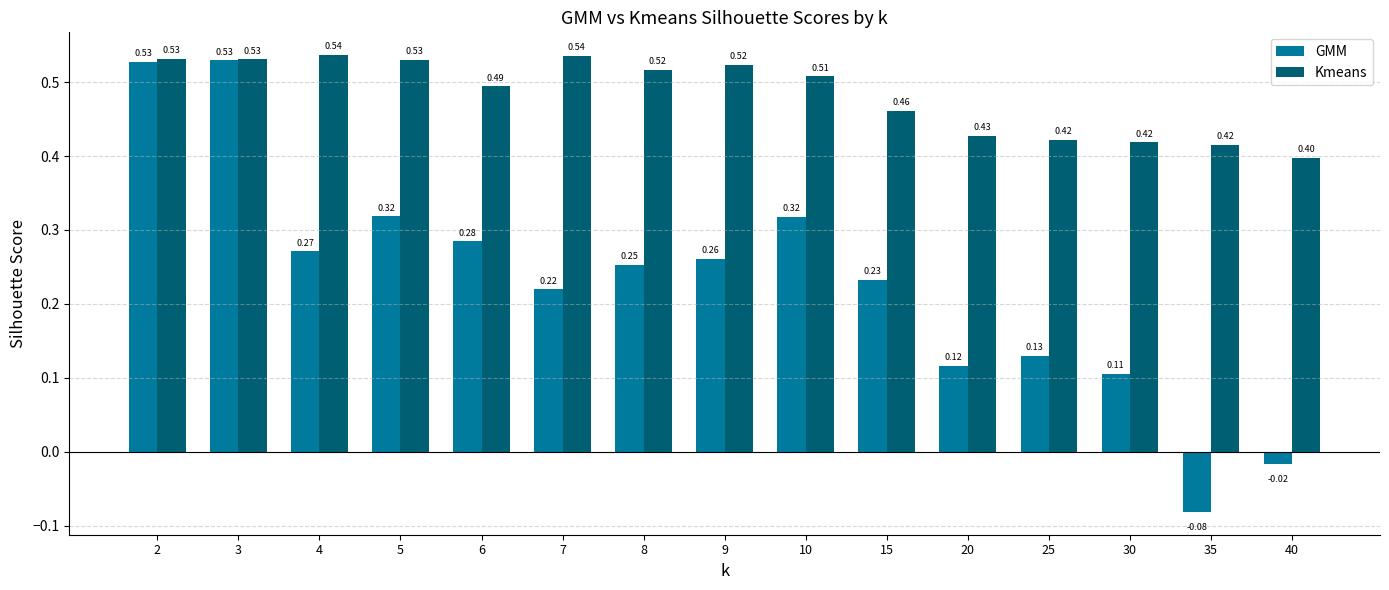

Rank the series by their average value, from highest to lowest.

Kmeans, GMM